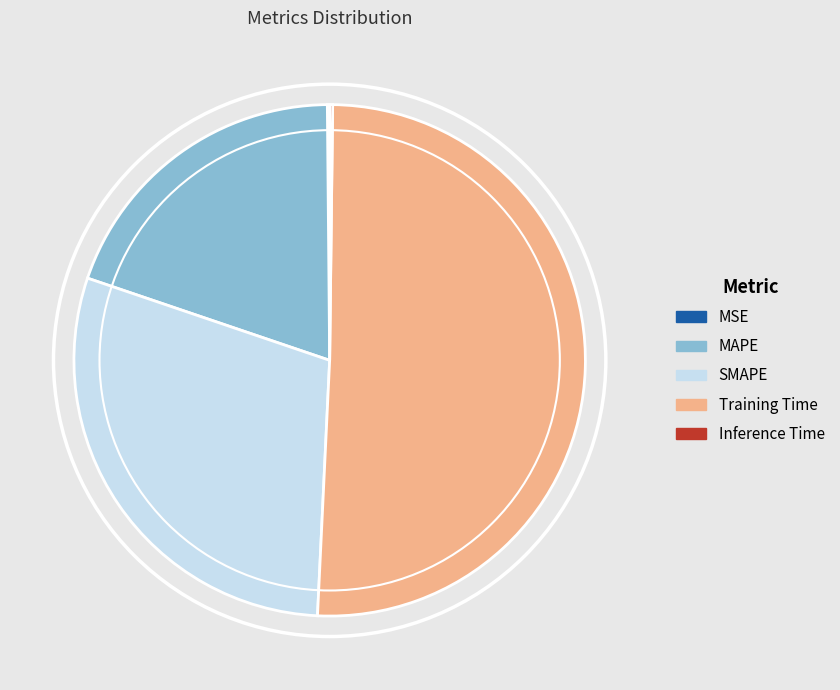

Does Training Time account for over 50% of the chart?

Yes